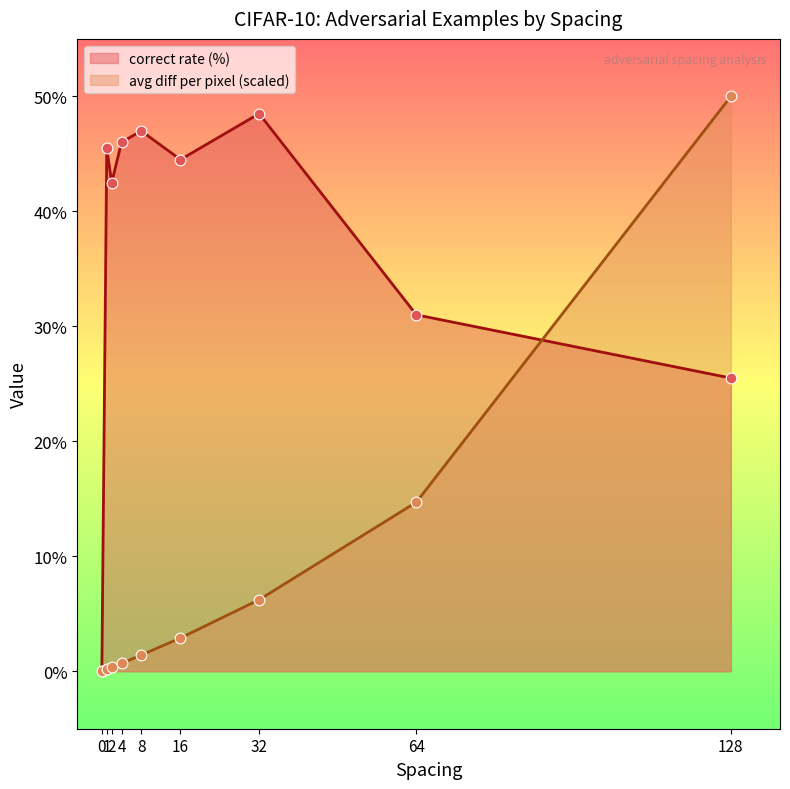

Which series has the widest spread of Y values?

avg diff per pixel